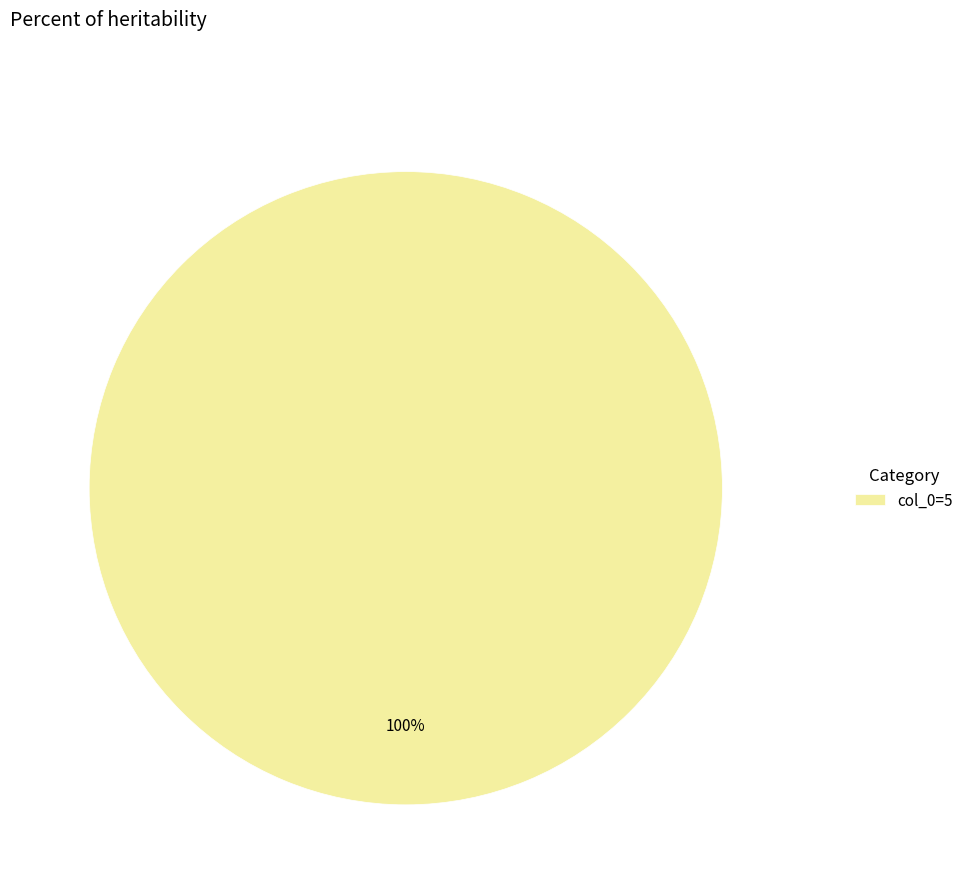

How many slices are in this pie chart?

1